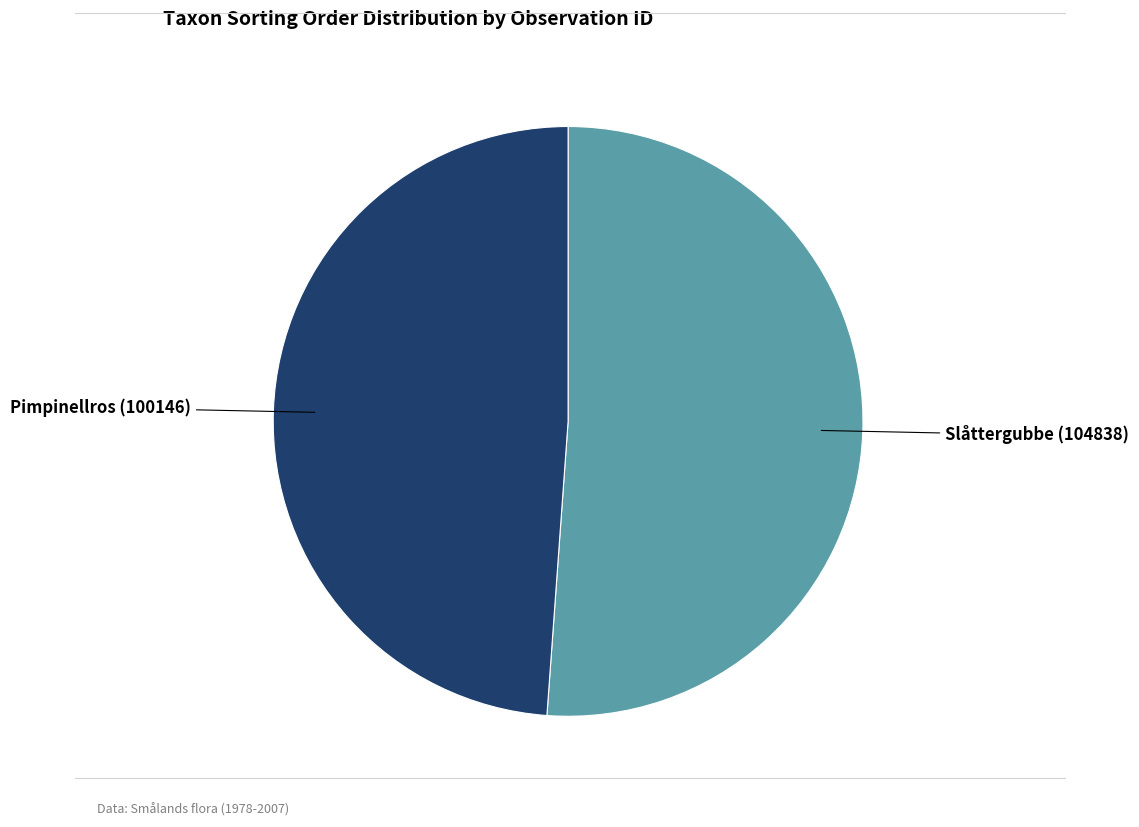

How many segments does this pie chart have?

2